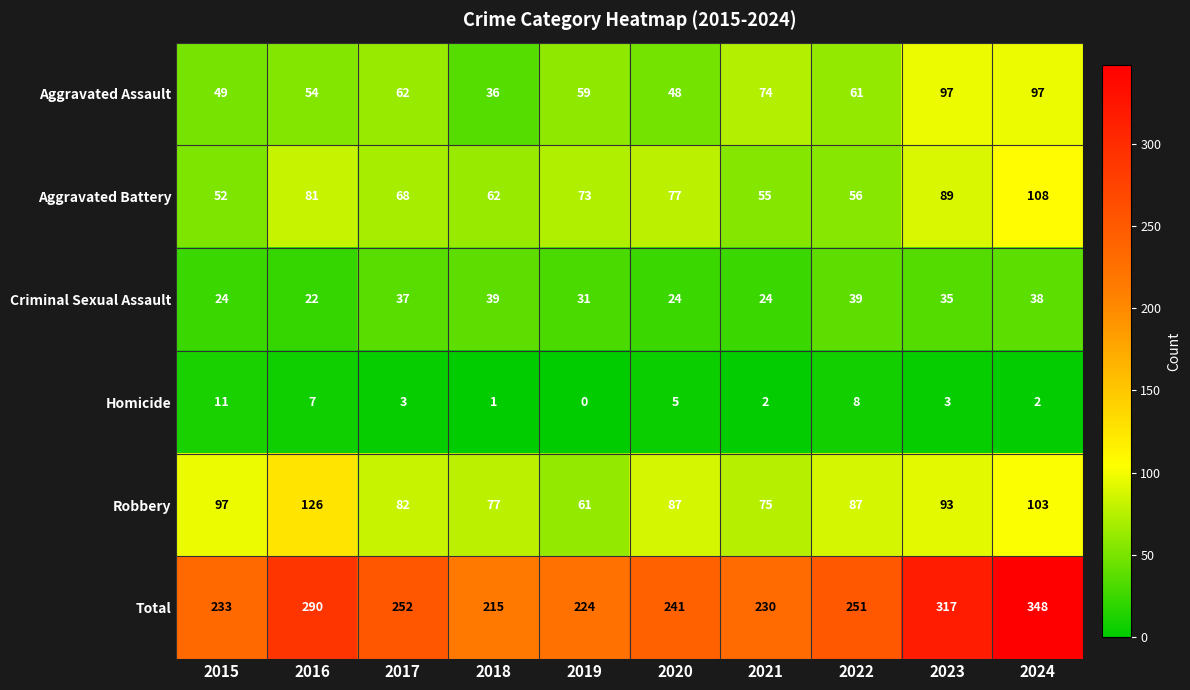

How many series are shown in this chart?

6